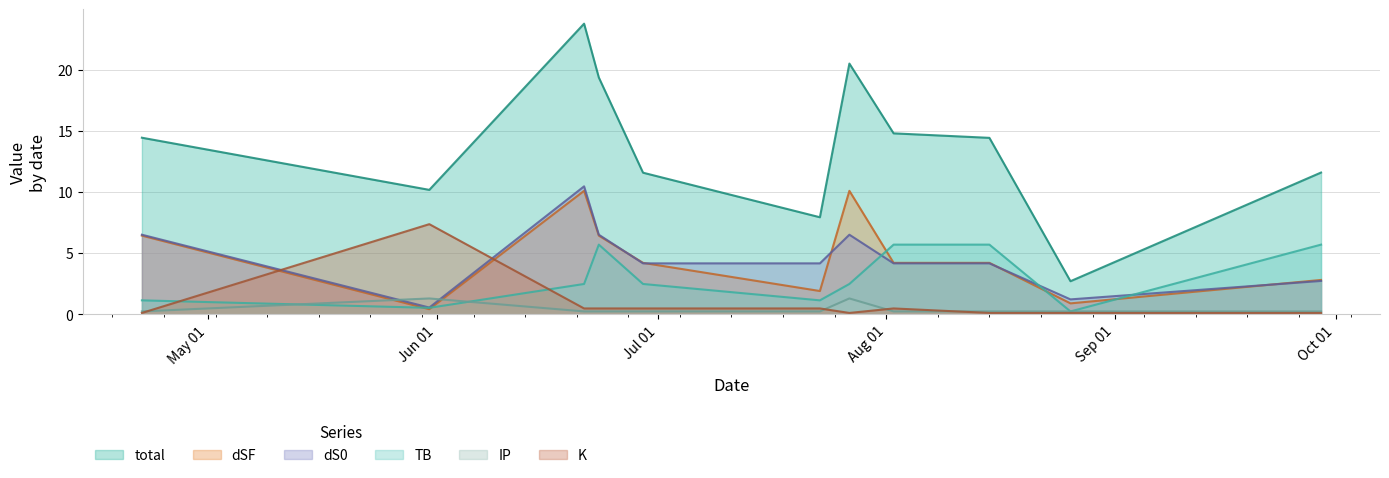

Between which two adjacent categories do TB and K first intersect?

2022-04-22 and 2022-05-31